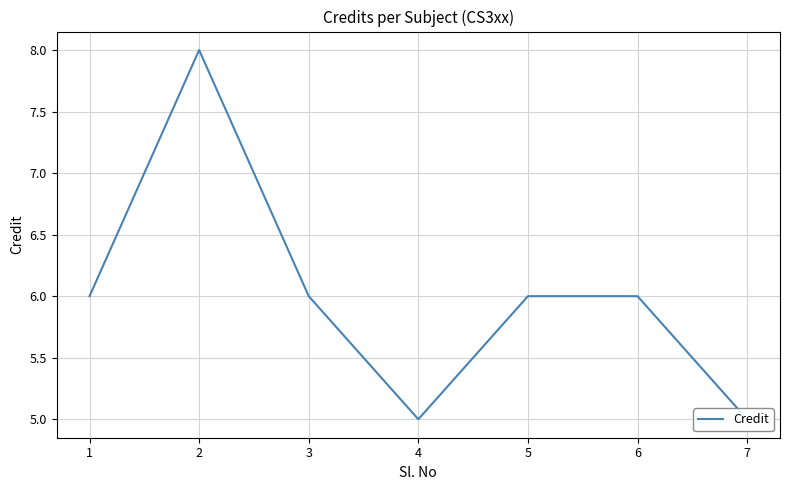

Rank the categories by value from highest to lowest.

2, 1, 3, 5, 6, 4, 7